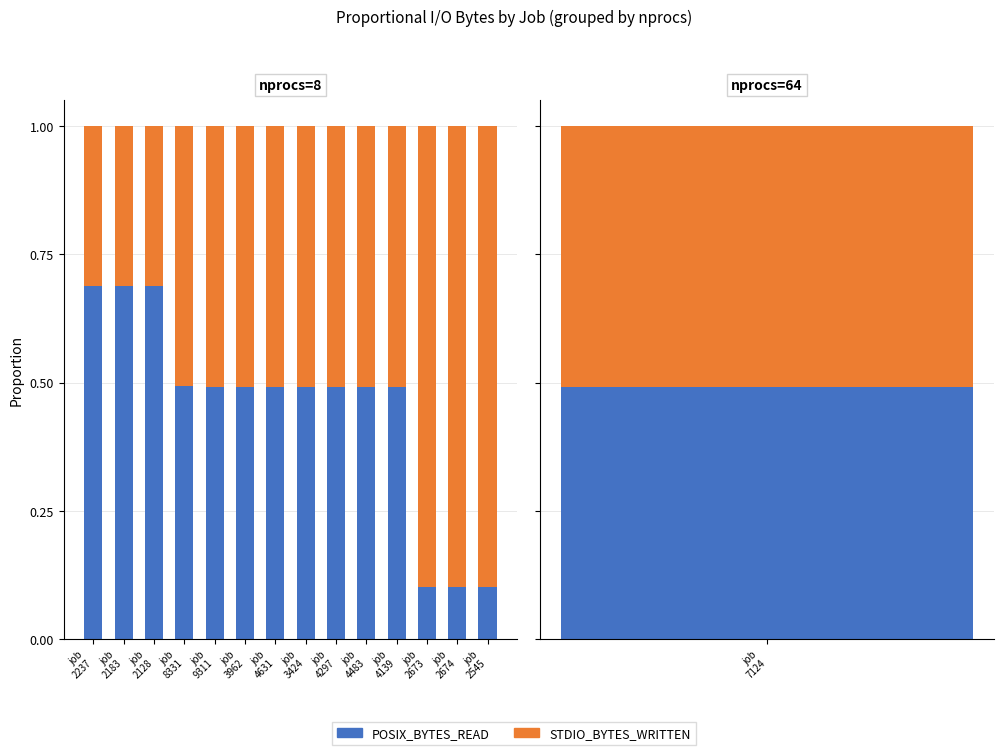

Which series has the largest total across all categories?

STDIO_BYTES_WRITTEN